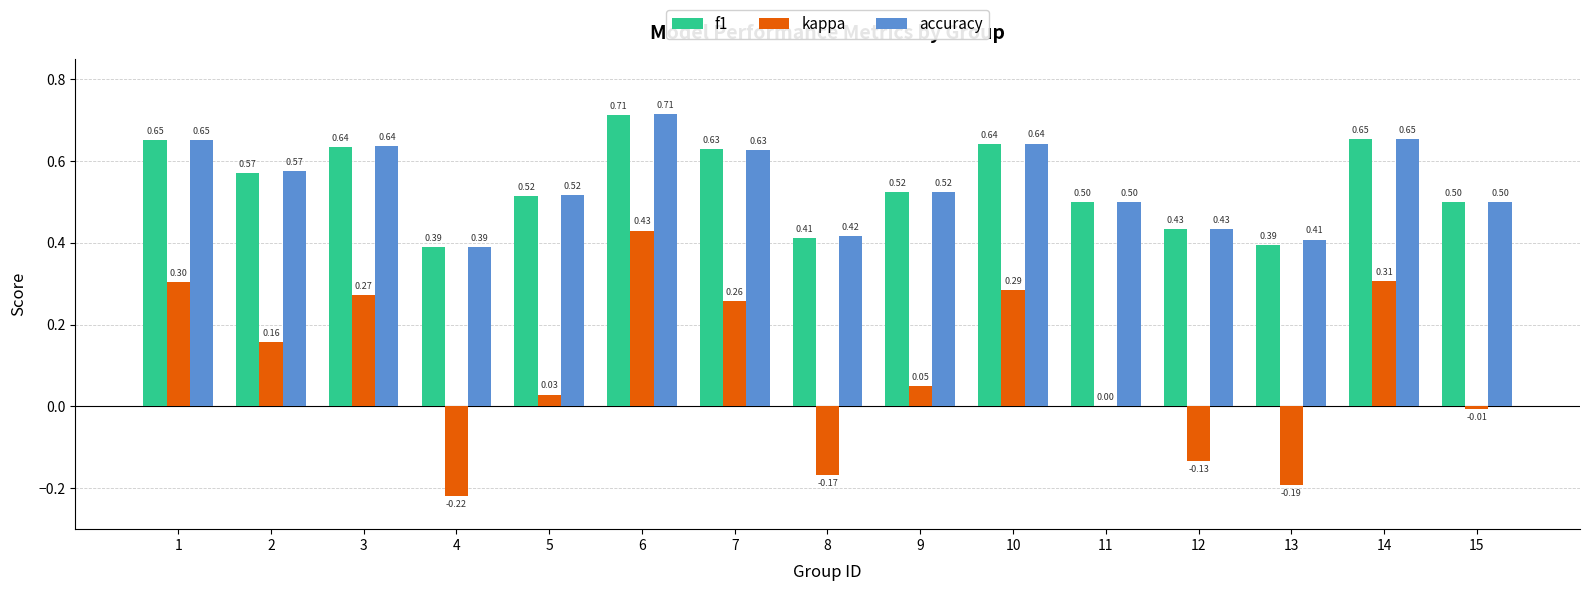

How many series are shown in this chart?

3